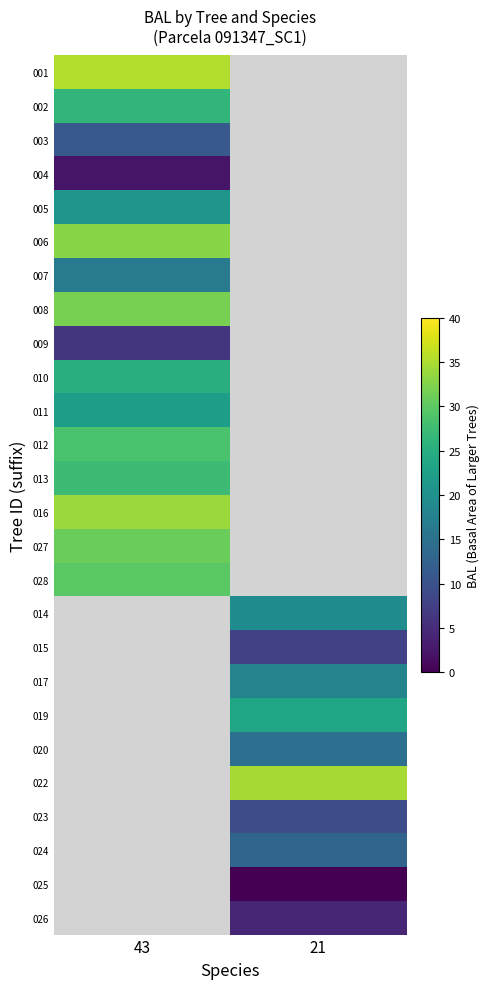

Rank the series by their maximum value, from highest to lowest.

001, 016, 006, 008, 027, 028, 012, 002, 010, 011, 005, 007, 003, 009, 004, 014, 015, 017, 019, 020, 022, 023, 024, 025, 026, 013